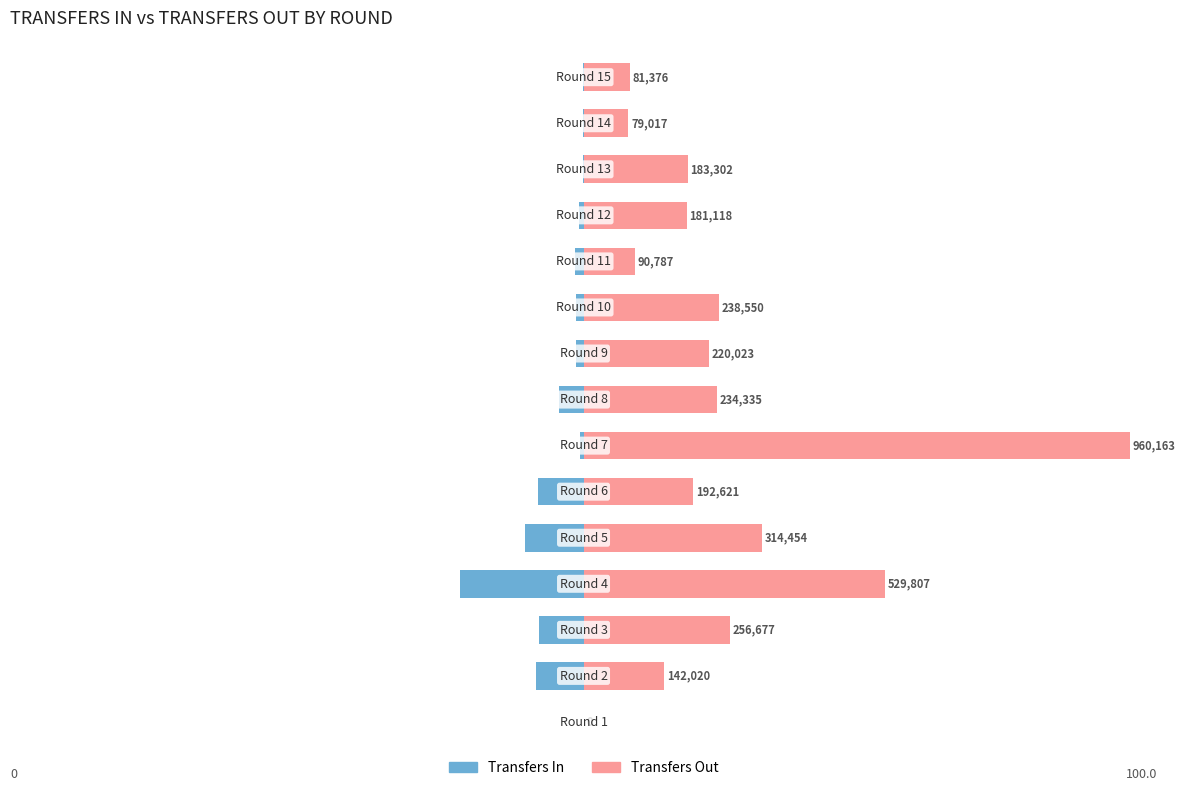

What is the sum of the Transfers In values at 10 and 8?

-2.9